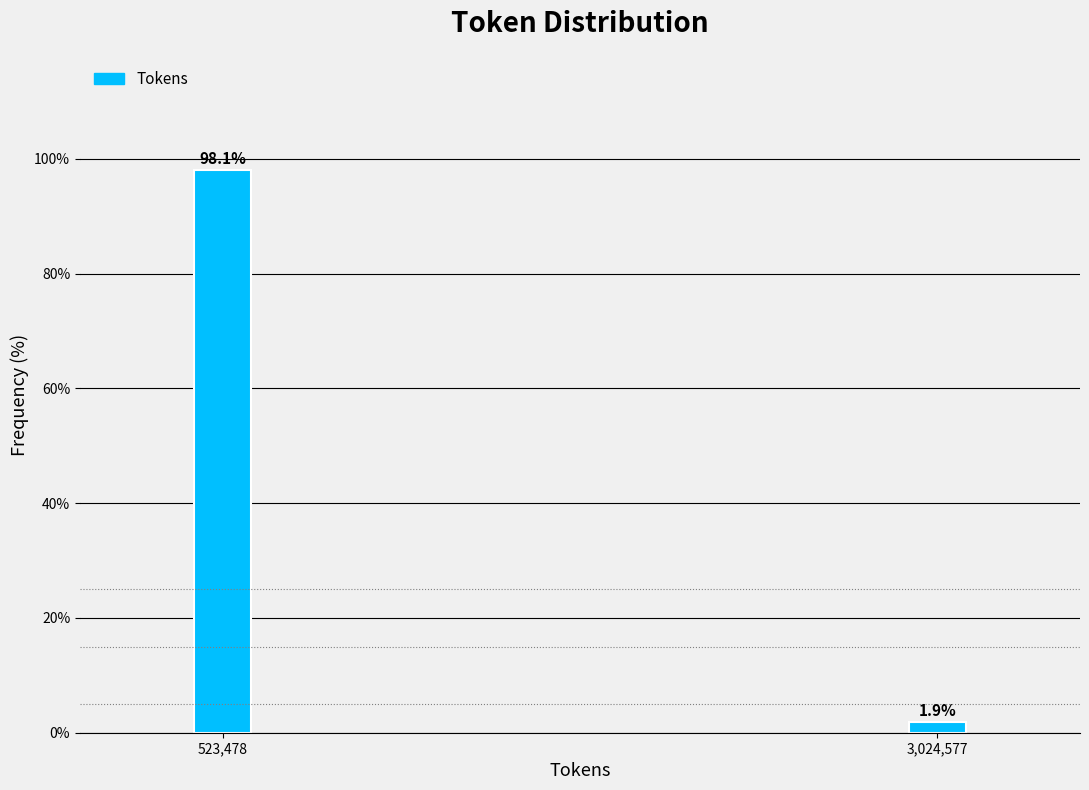

Reading left to right, what are all the values shown in this chart?

98.1	1.9